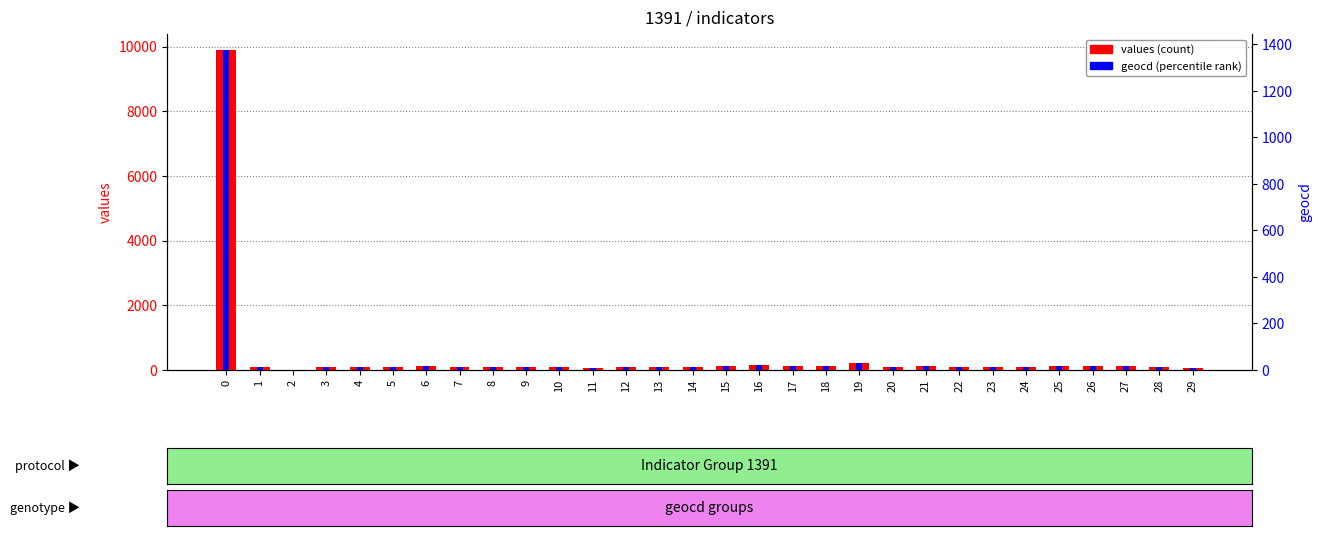

Which series has the largest total across all categories?

values